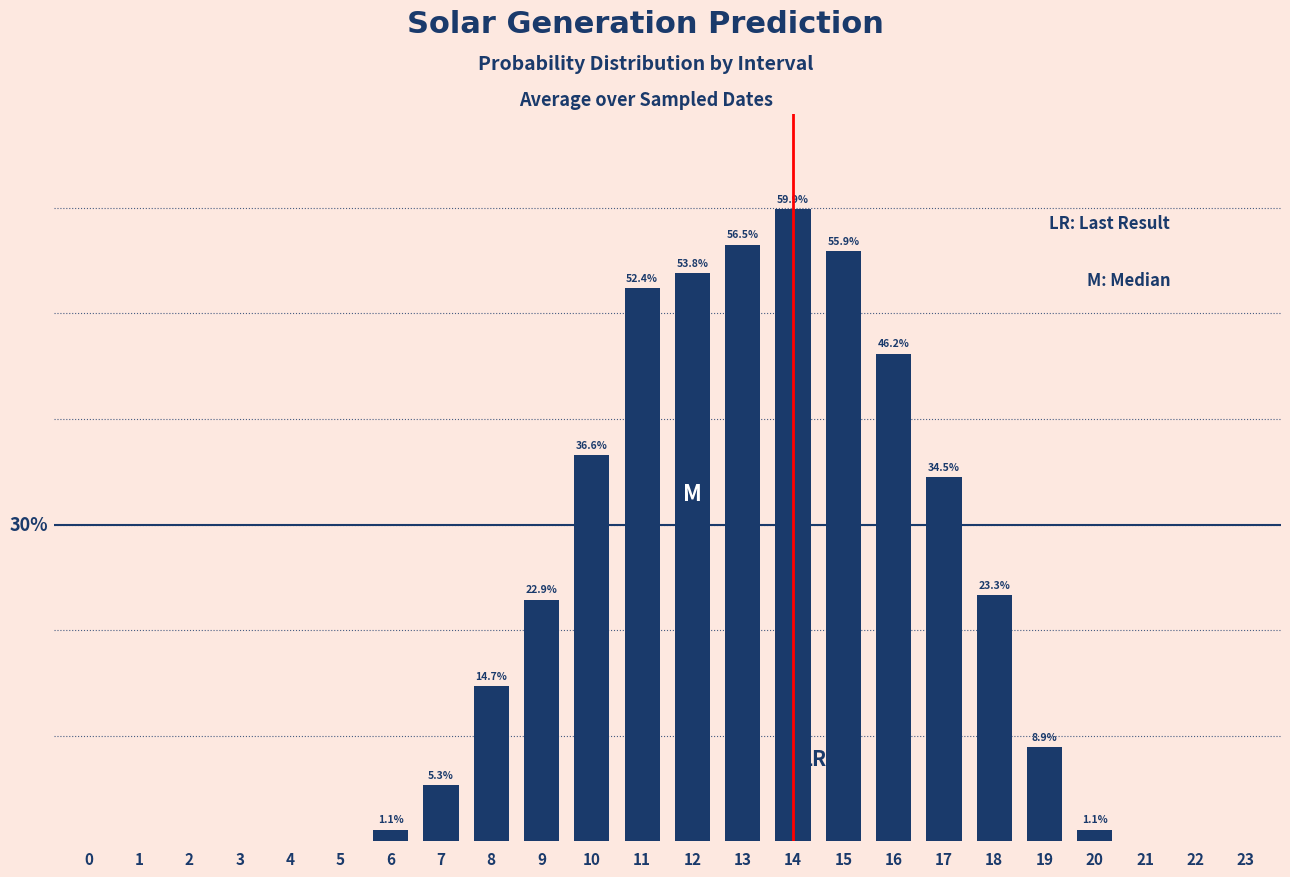

Are the bars horizontal?

No